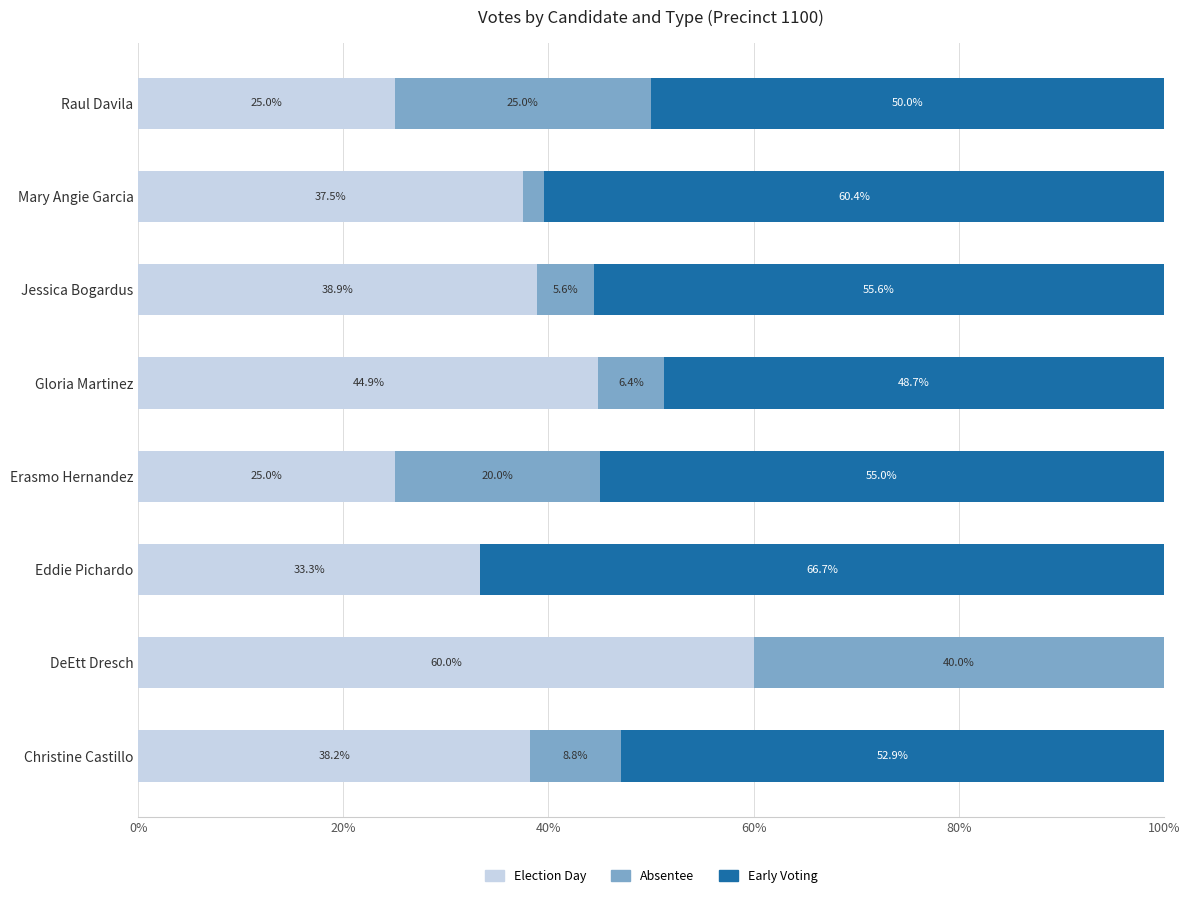

What is the total value across all series at Mary Angie Garcia?

100.0